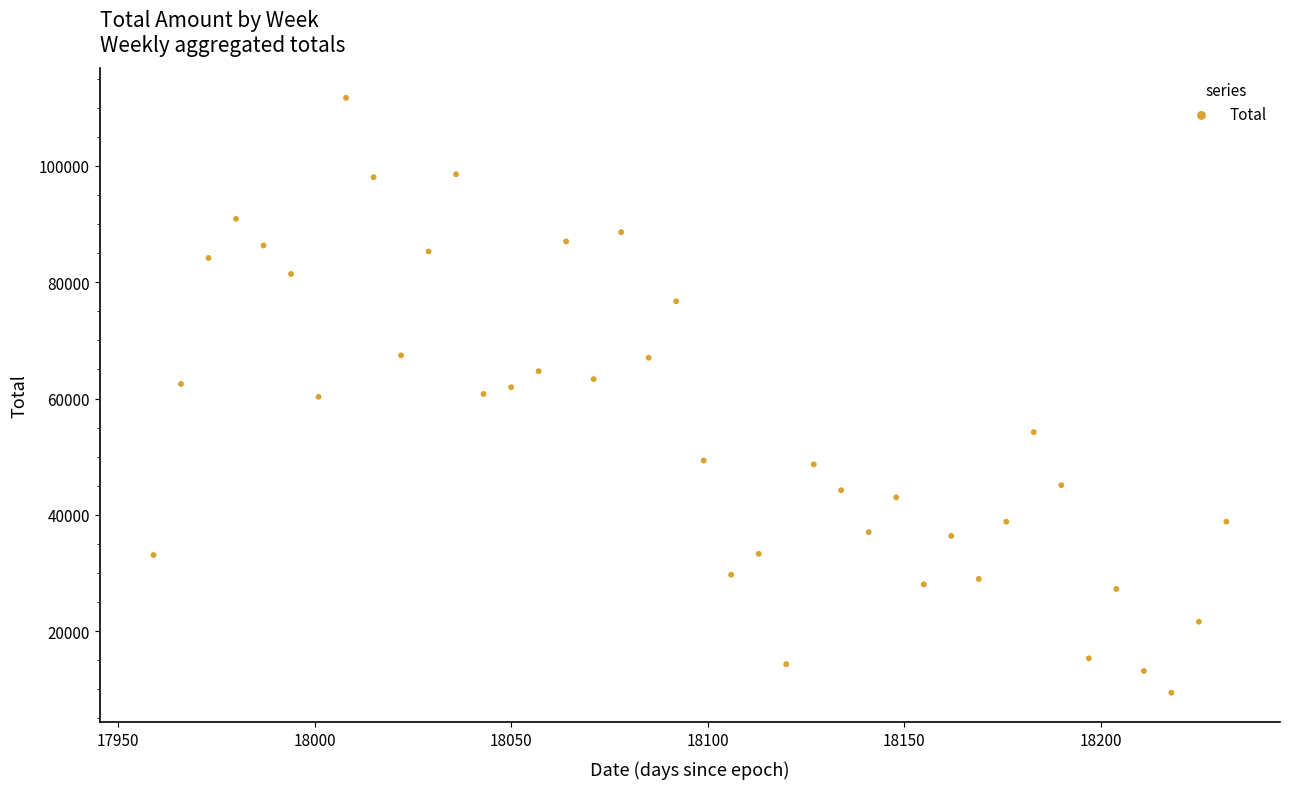

What is the range of X values (max minus min)?

273.0